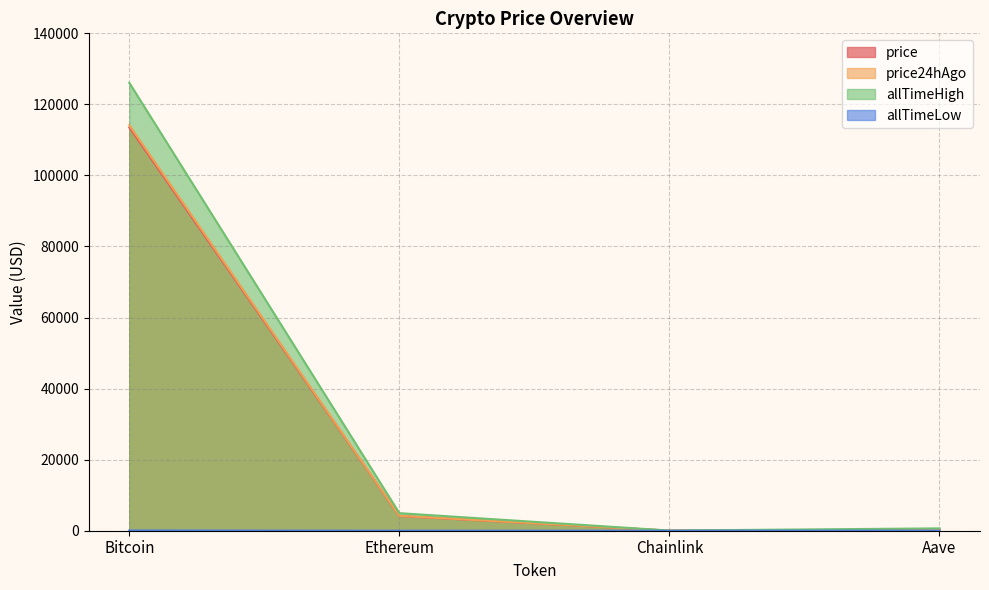

What is the label of the 4th point from the left?

Aave